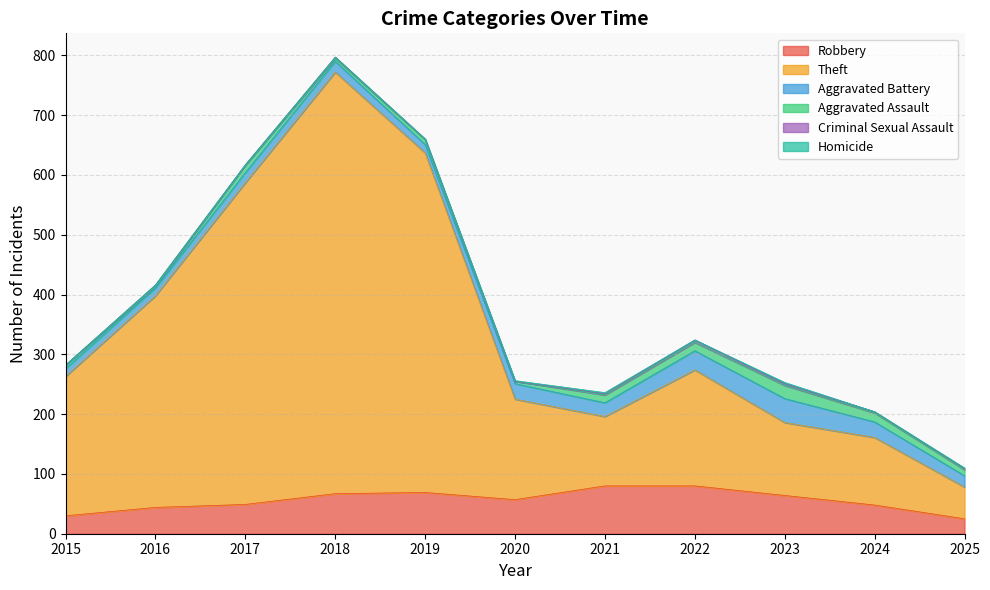

What are all the series names shown in the legend?

Robbery, Theft, Aggravated Battery, Aggravated Assault, Criminal Sexual Assault, Homicide